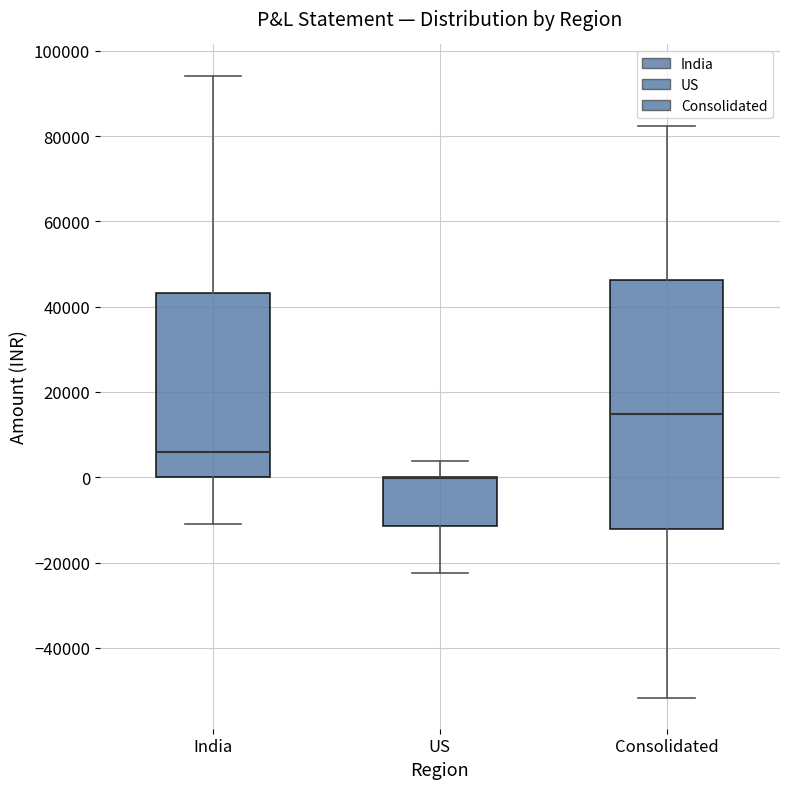

Where is the upper edge of the box for India on the y-axis? The values are not printed on the chart, so give them approximately, as read against the axis.

44000